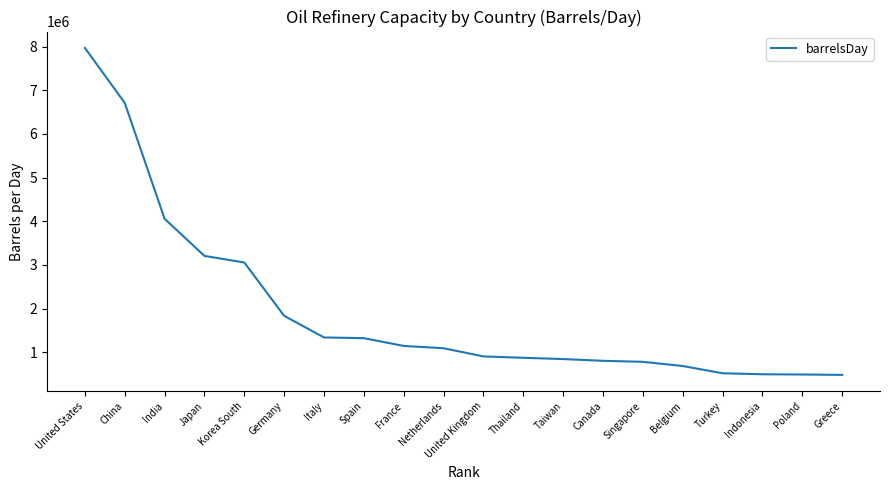

Which has a higher value, Turkey or Korea South?

Korea South